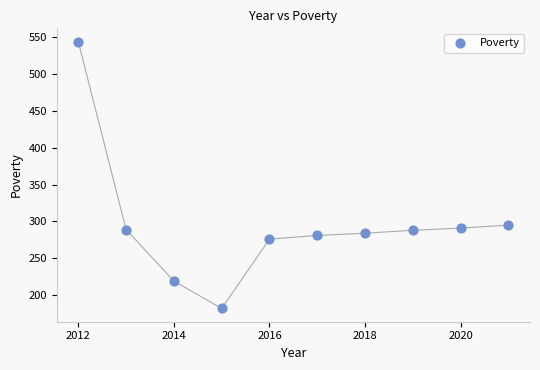

What Y value in the scatter plot is closest to 363?

295